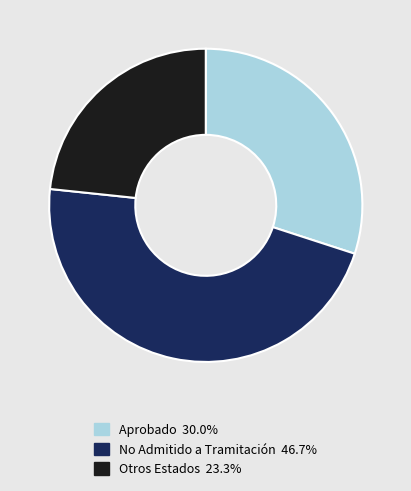

Does any single category account for the majority?

No